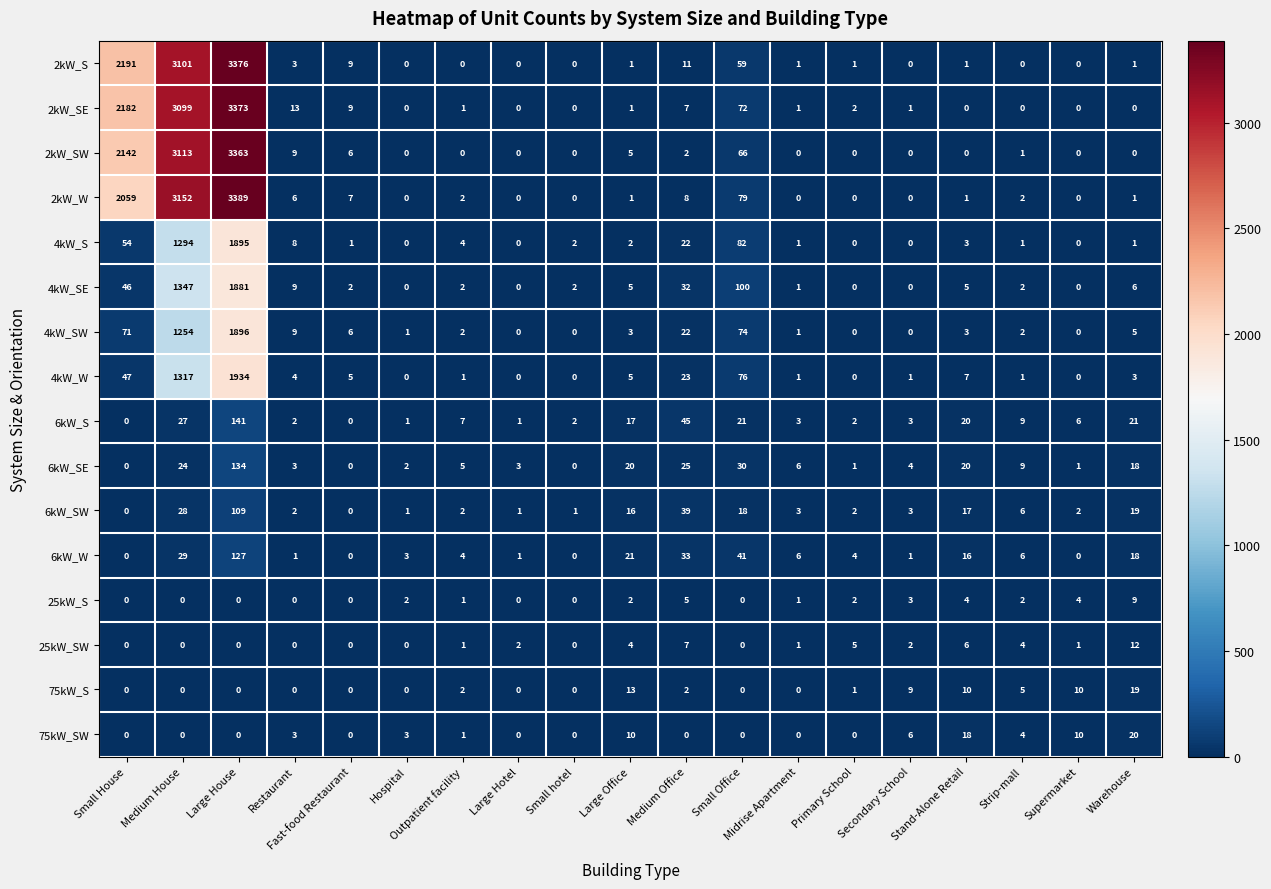

Which series changed the most between Large House and Secondary School?

2kW_W